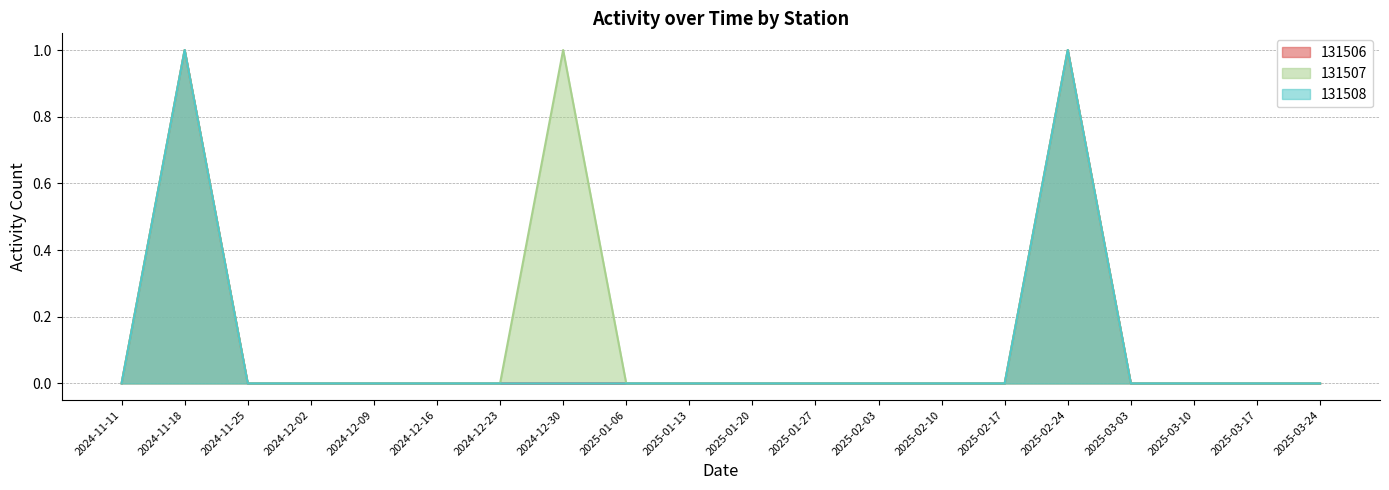

What is the sum of all 131508 values?

2